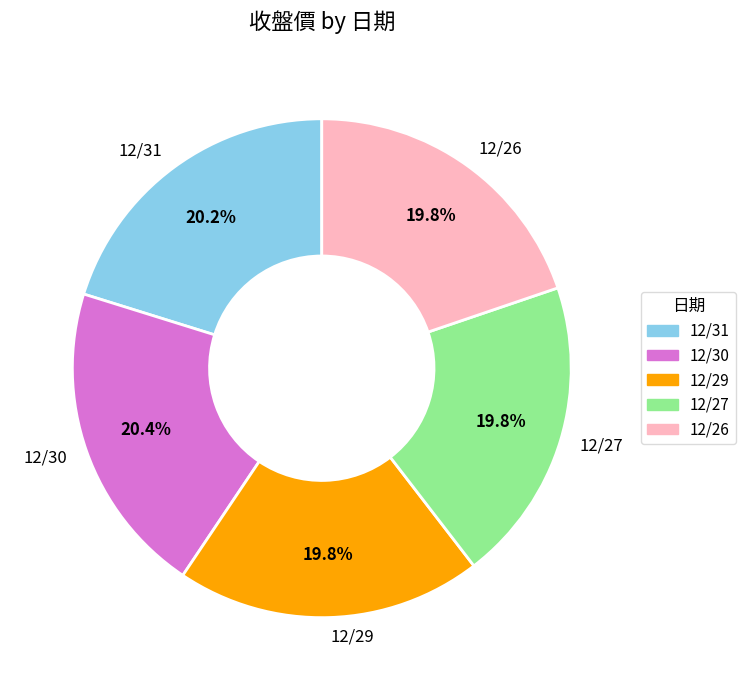

Approximately how many times larger is the value at 12/31 compared to 12/27?

1.0